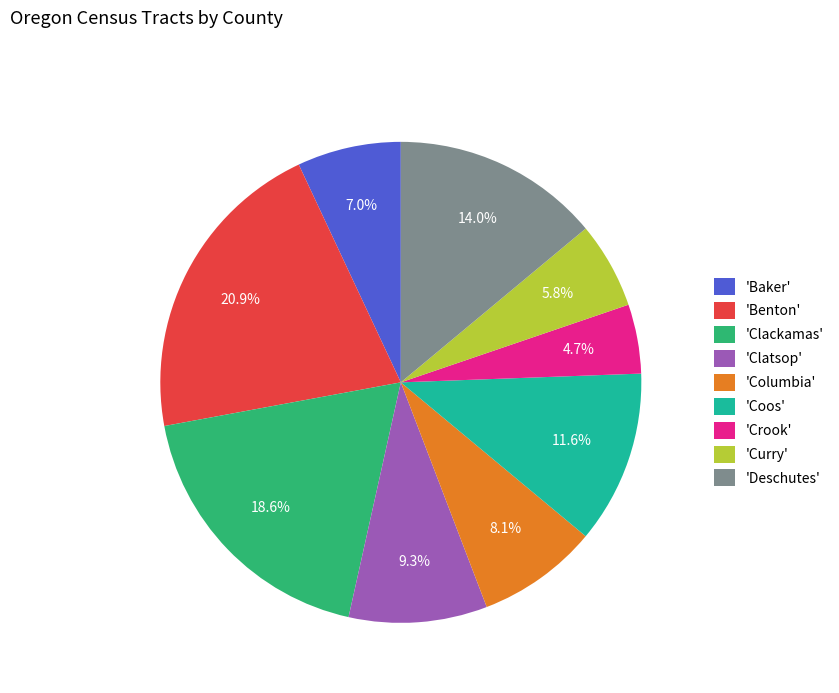

Is 'Crook' the majority of the pie?

No